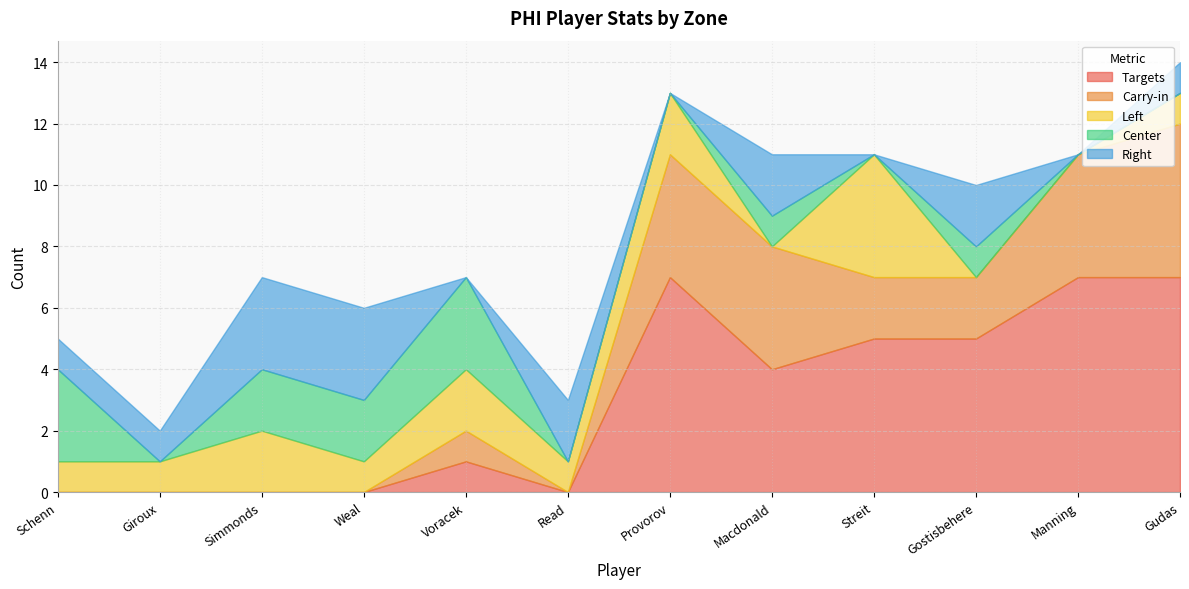

True or false: Left has a value of 4 at Streit.

True